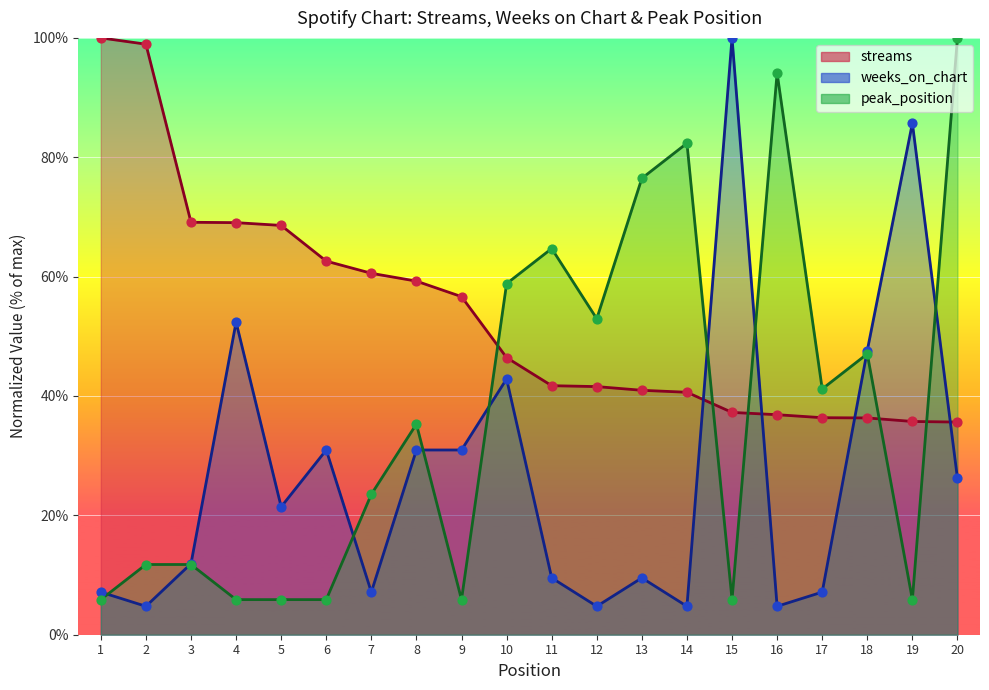

What is the total value across all series at 9?

93.5